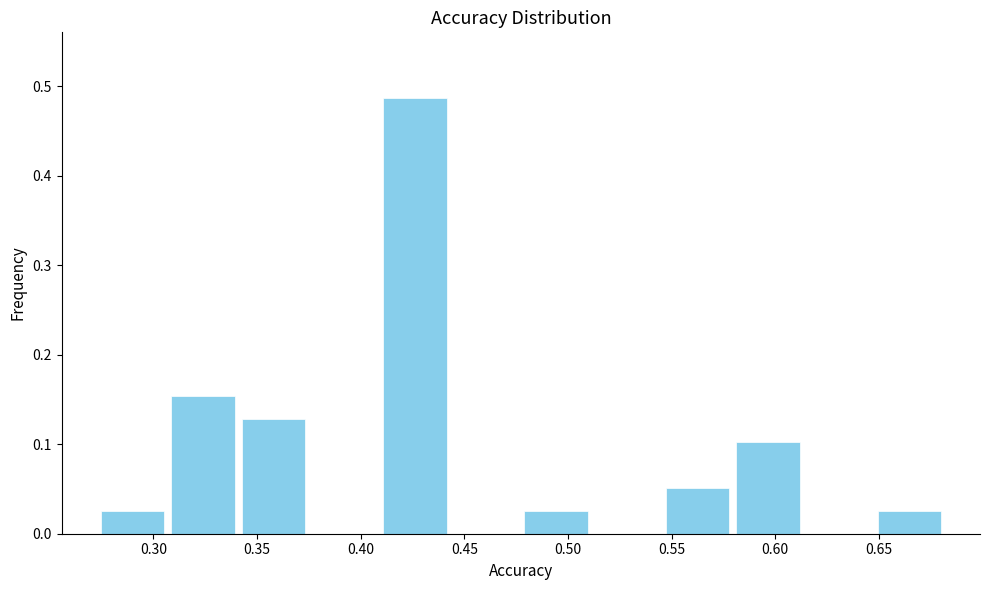

Which range on the x-axis has the tallest bar?

0.410 to 0.445